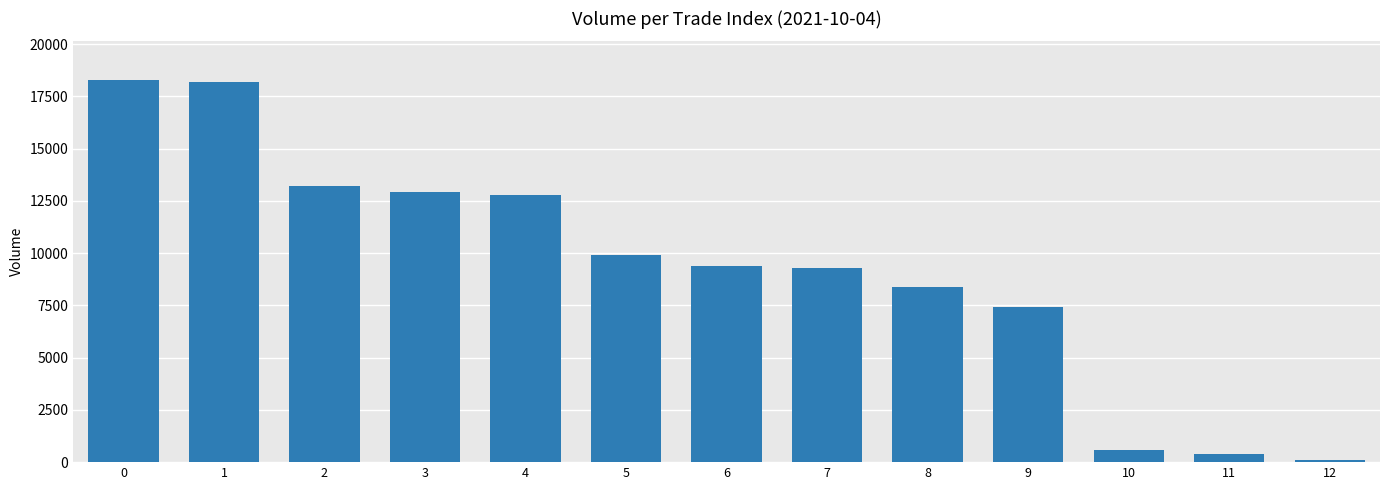

Is it true that the value at 7 is 6235?

False